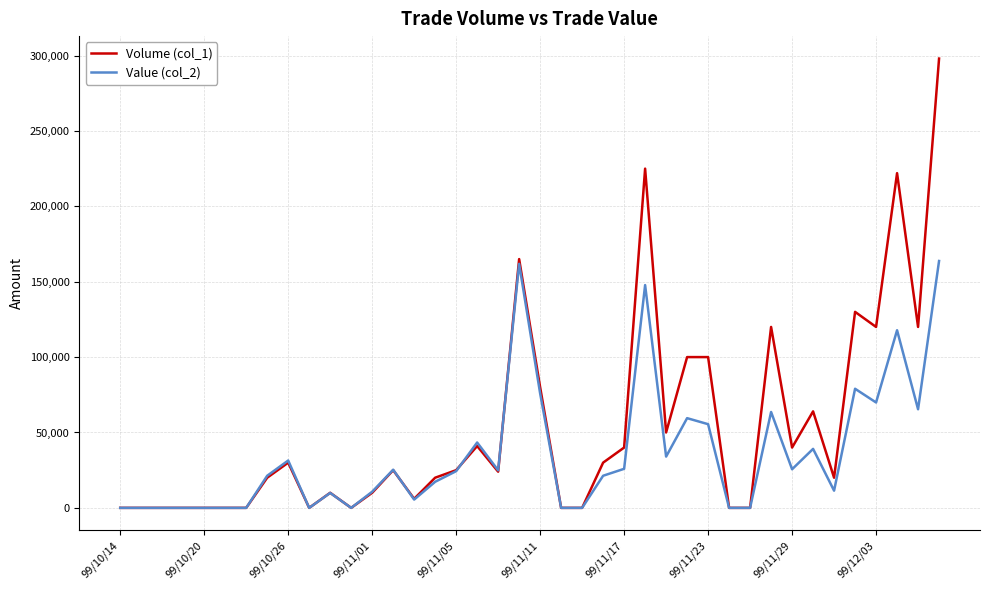

Which series has the largest range (max minus min)?

Volume (col_1)